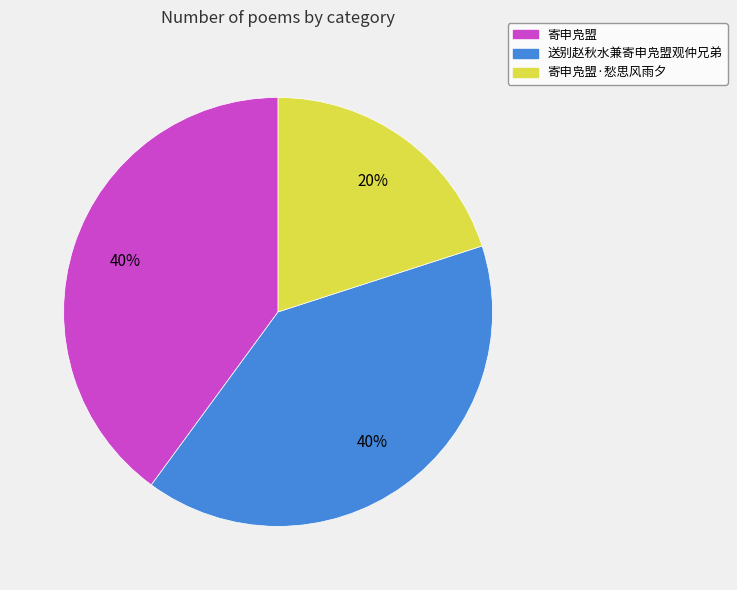

Is it true that 送别赵秋水兼寄申凫盟观仲兄弟 is 40% of the pie?

True